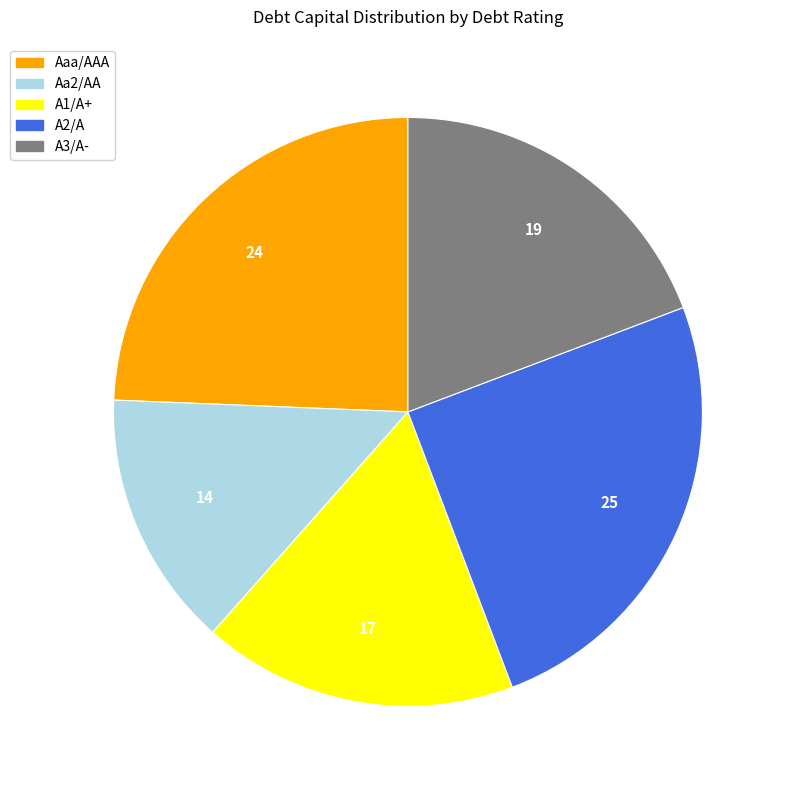

Between Aaa/AAA and A1/A+, which is larger?

Aaa/AAA